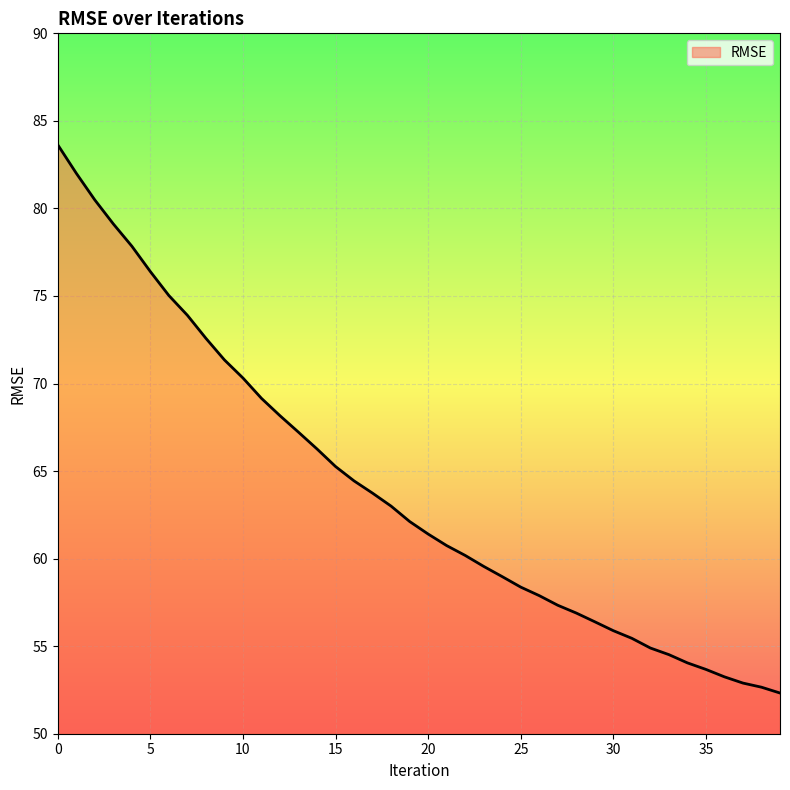

What is the minimum value shown in the chart?

52.3